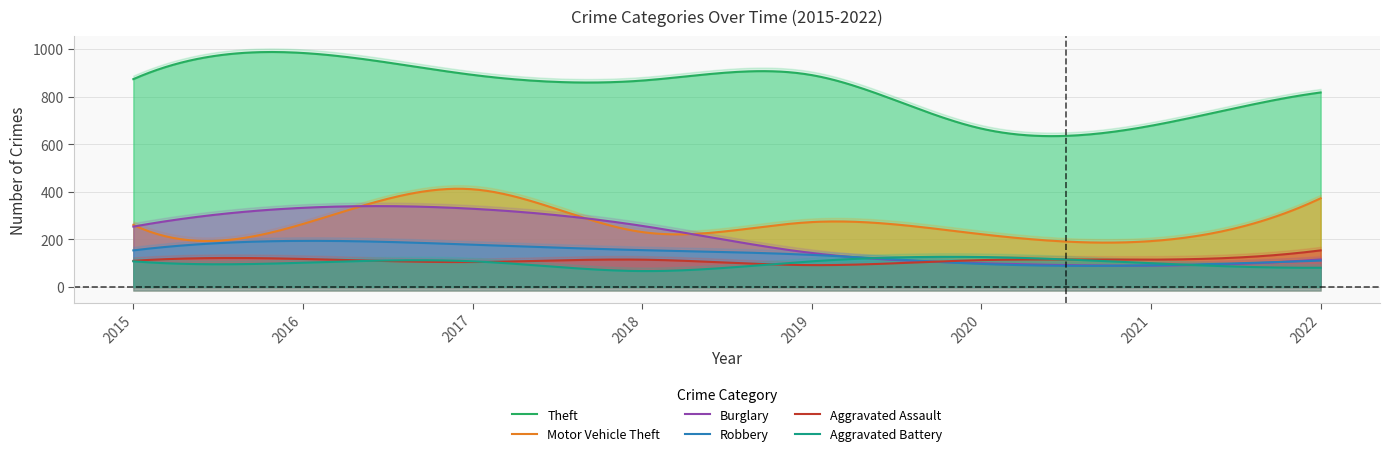

Is it true that Aggravated Battery equals 67 at 2018?

True